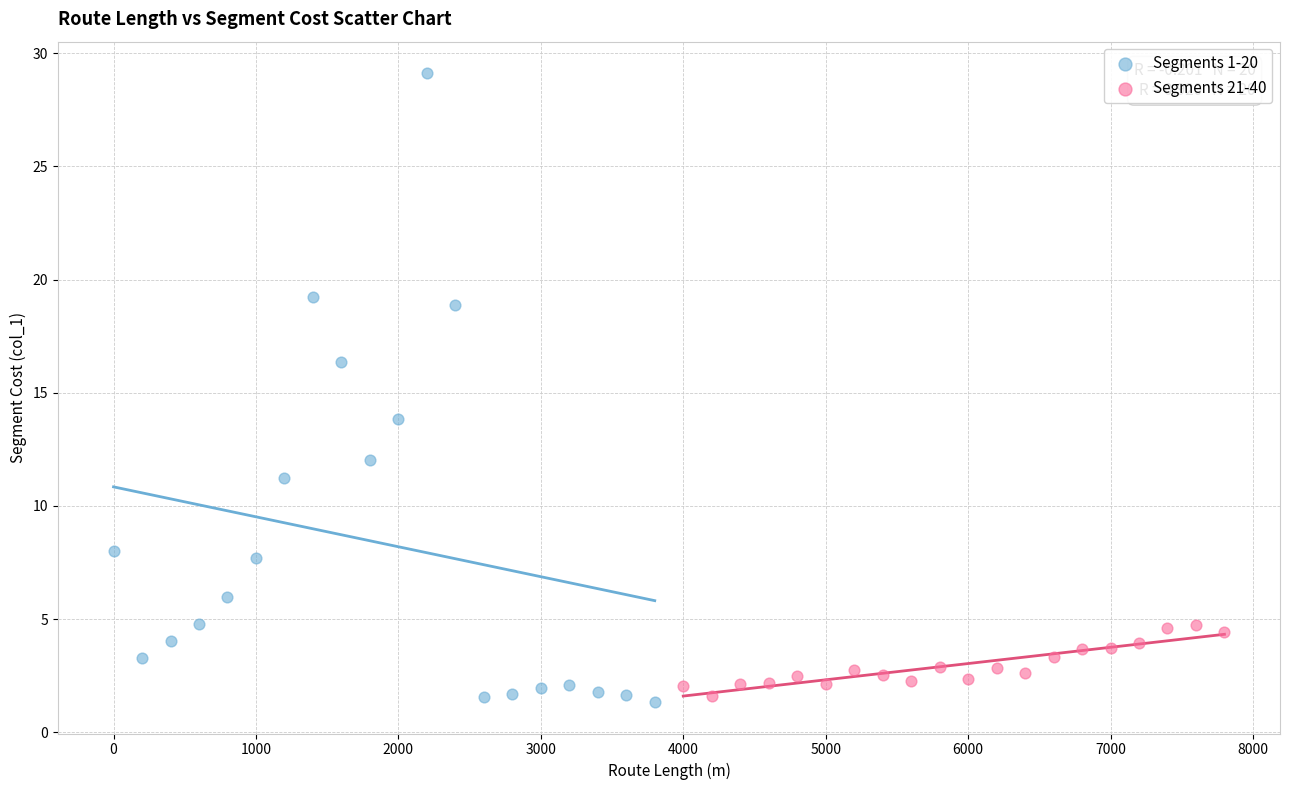

Which series has the largest Y range (max minus min)?

Segments 1-20